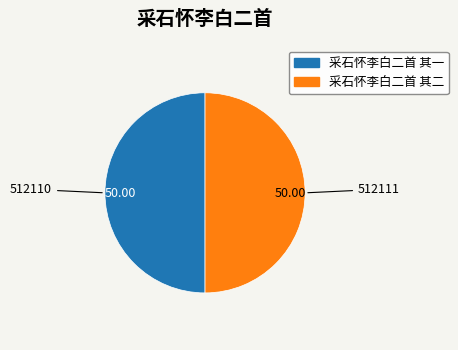

Is it true that 采石怀李白二首 其二 is 56% of the pie?

False